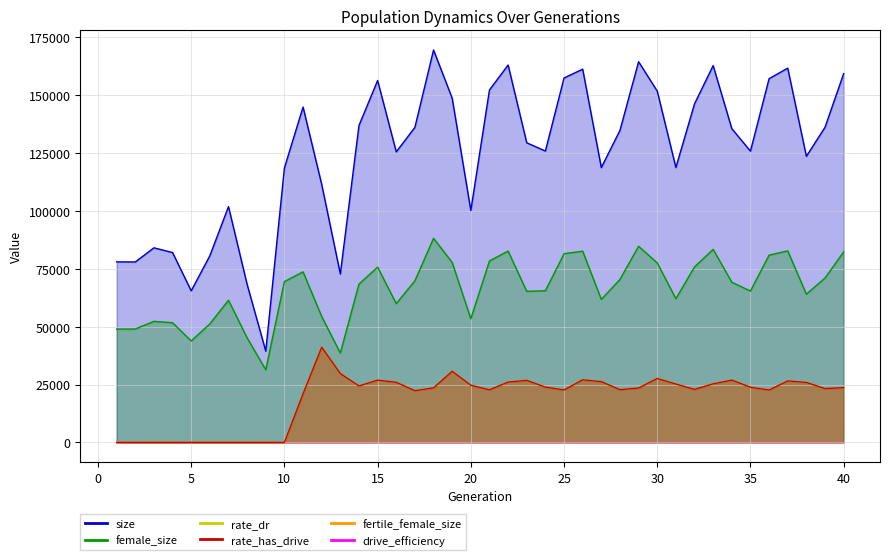

Where is the first local maximum for rate_has_drive?

12